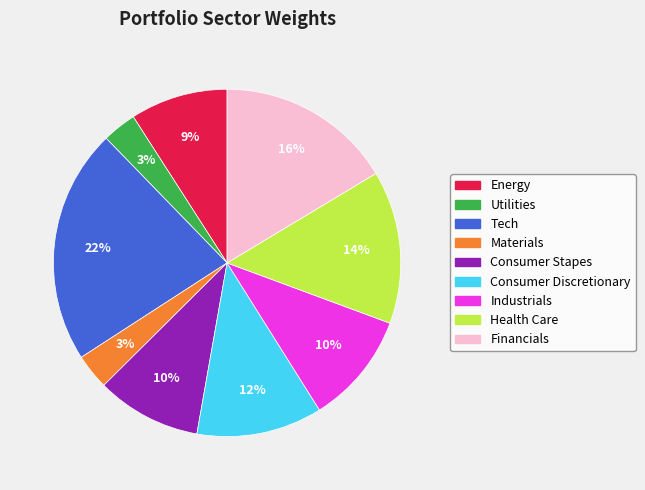

True or false: Health Care accounts for 14% of the total.

True